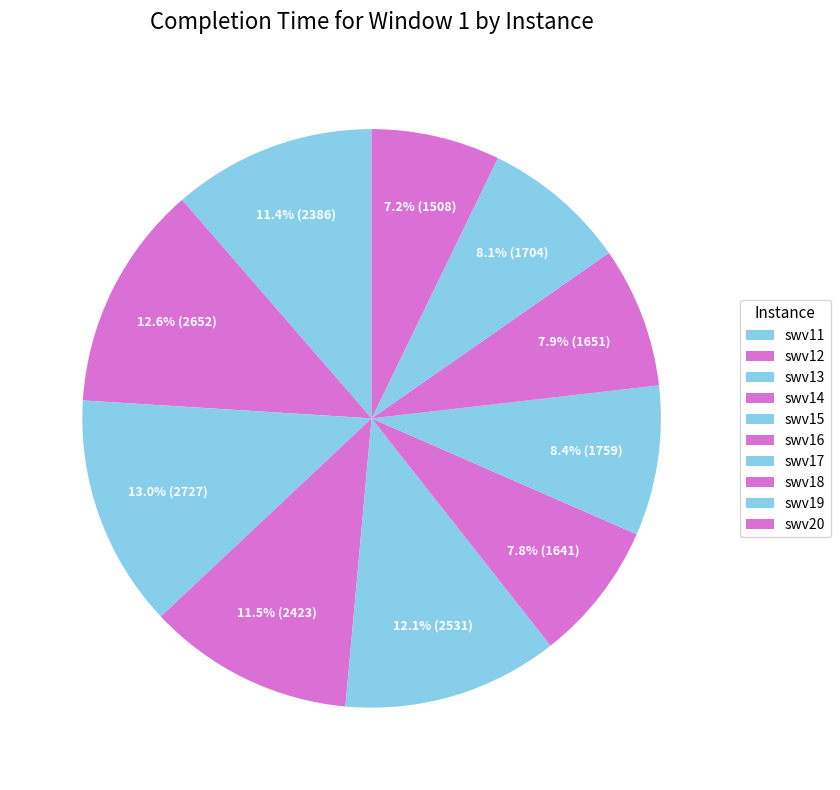

Approximately how many times larger is the value at swv15 compared to swv18?

1.5